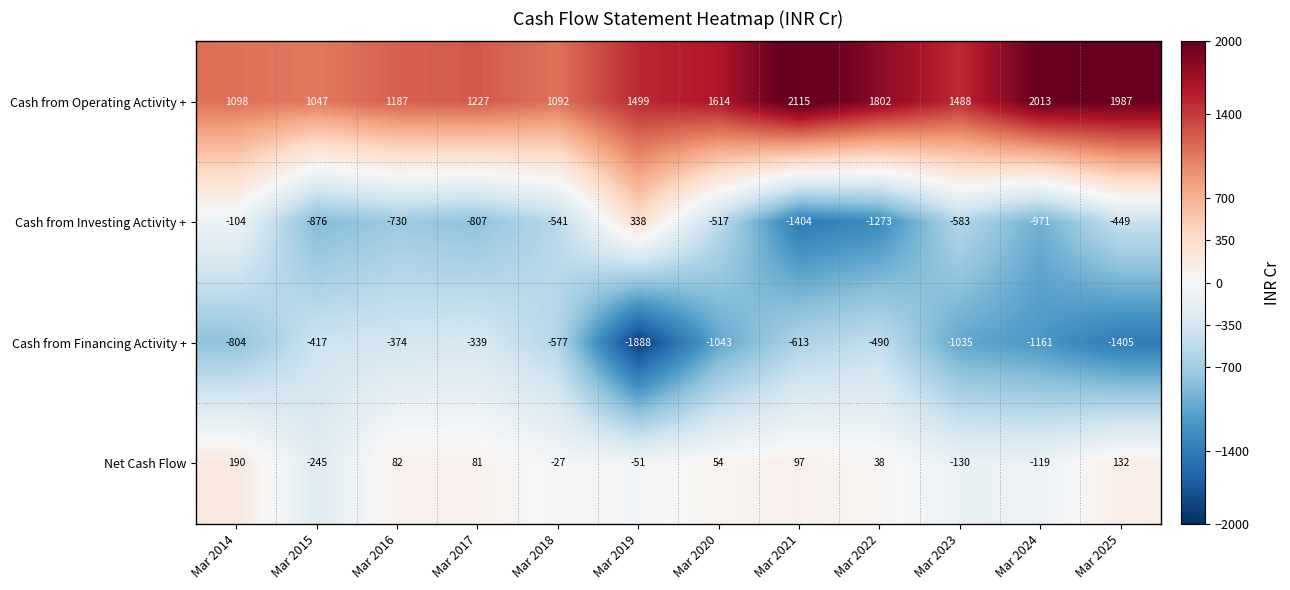

Rank the series by their maximum value, from highest to lowest.

Cash from Operating Activity +, Cash from Investing Activity +, Net Cash Flow, Cash from Financing Activity +